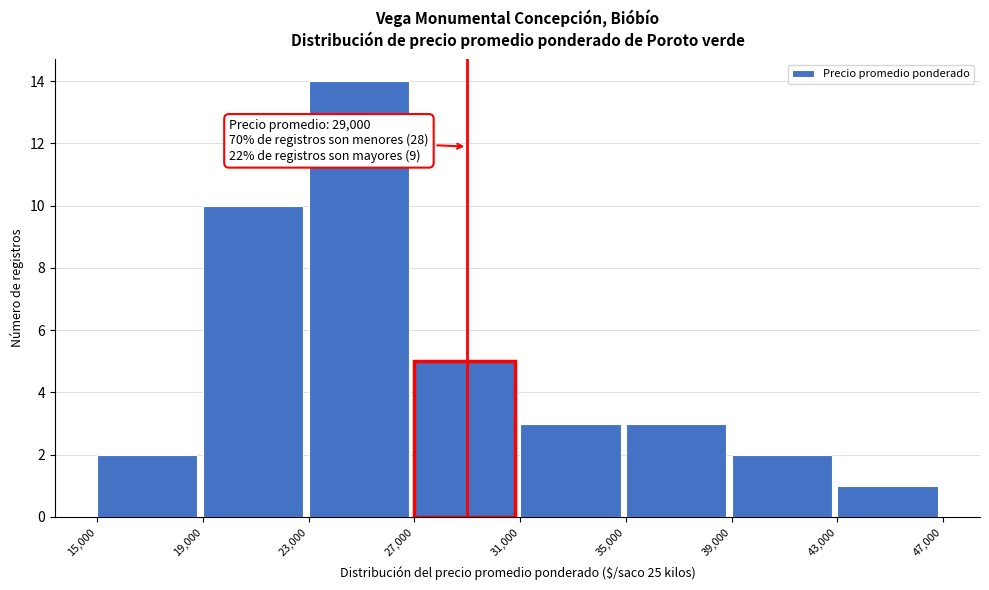

Over which range of the x-axis is the bar tallest?

23,000 to 27,000